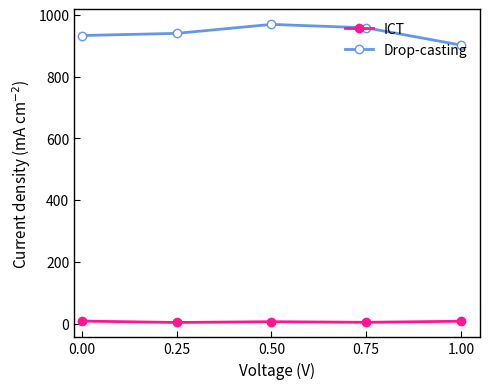

How many data points in ICT are less than 7?

2